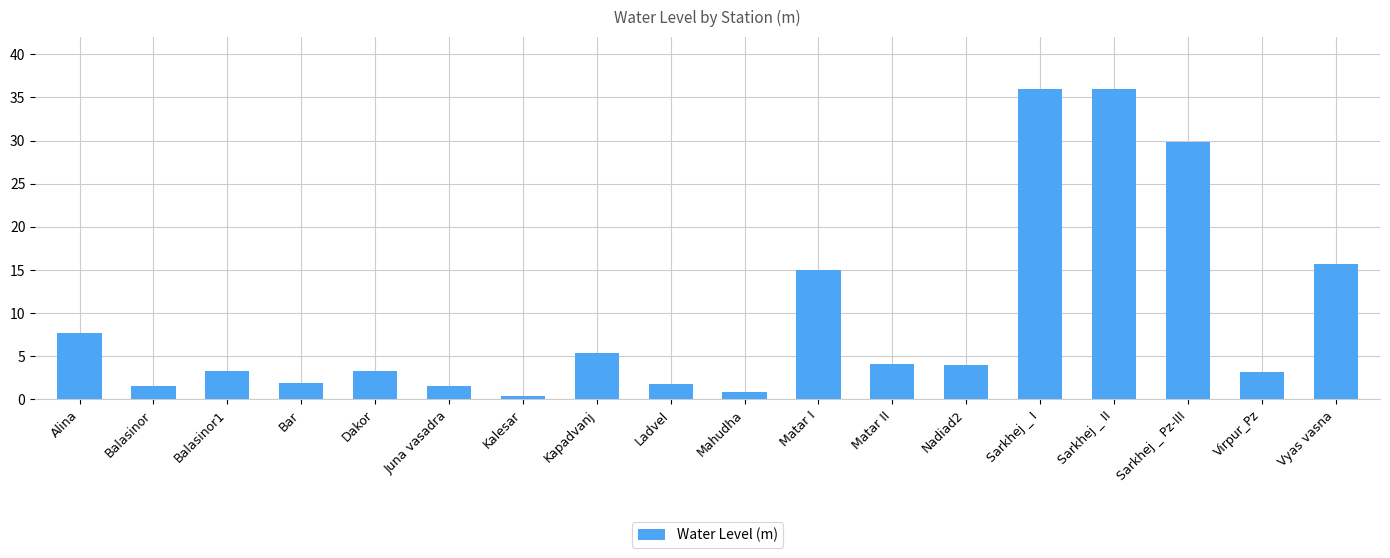

What is the difference between the maximum and minimum values?

35.6